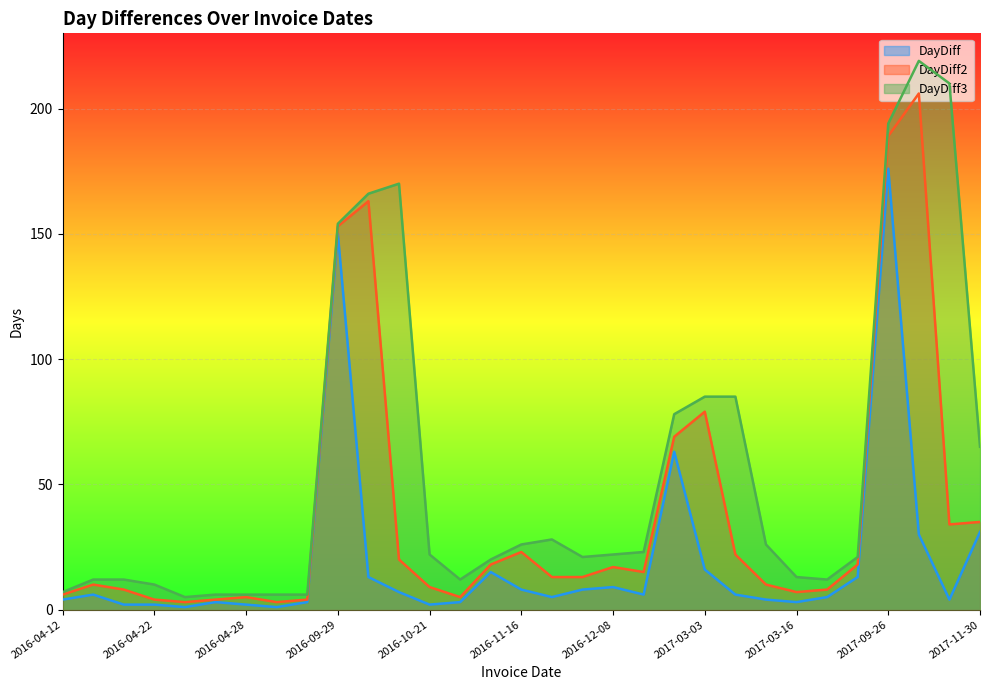

True or false: DayDiff and DayDiff3 cross at least once.

False